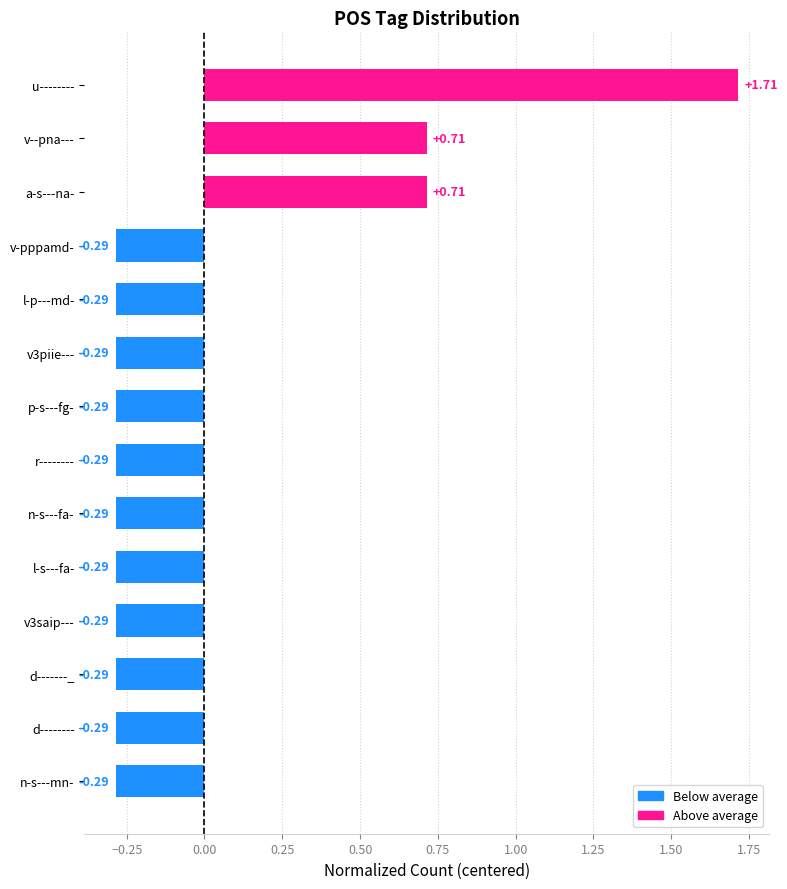

How many values are between 0 and 1?

2